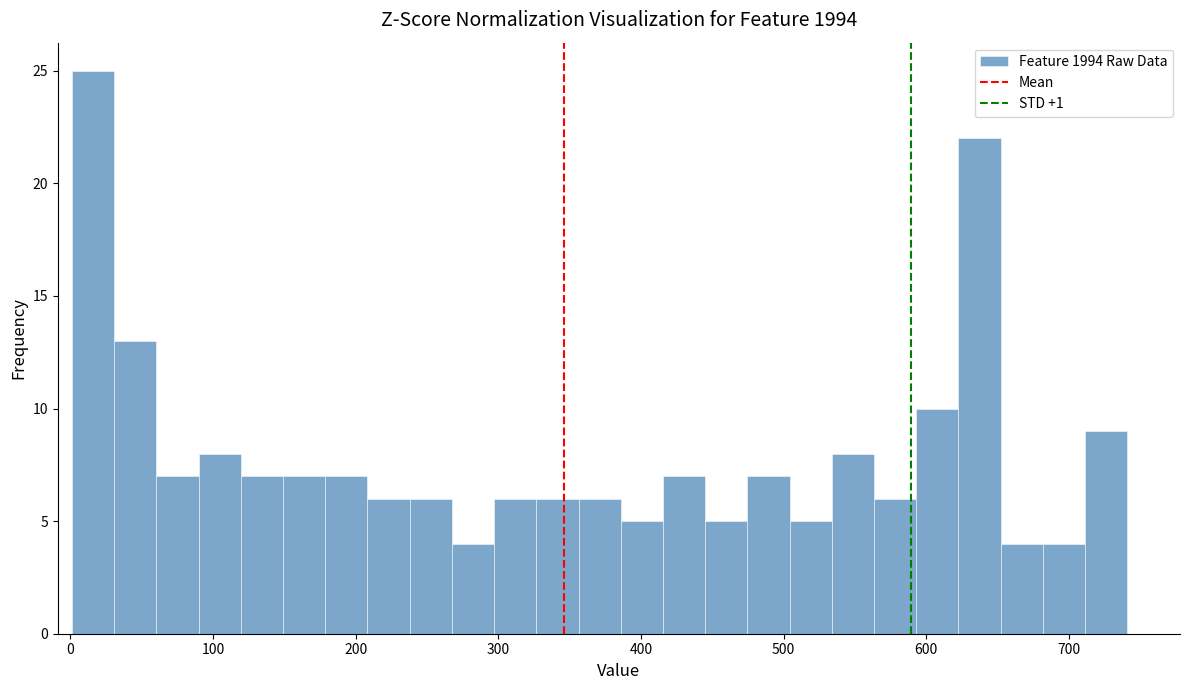

Around what value on the x-axis is the tallest bar? Give the approximate position of its centre, as read against the axis.

20